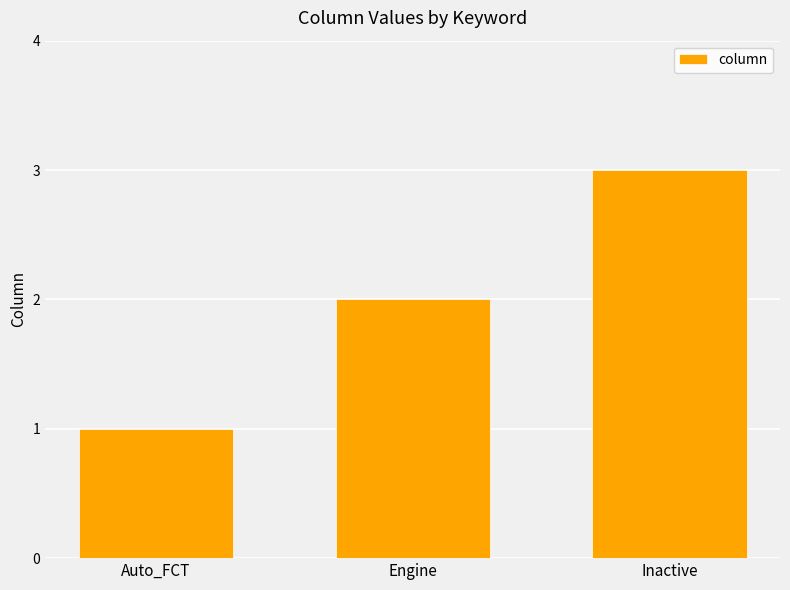

Between Inactive and Auto_FCT, which is larger?

Inactive